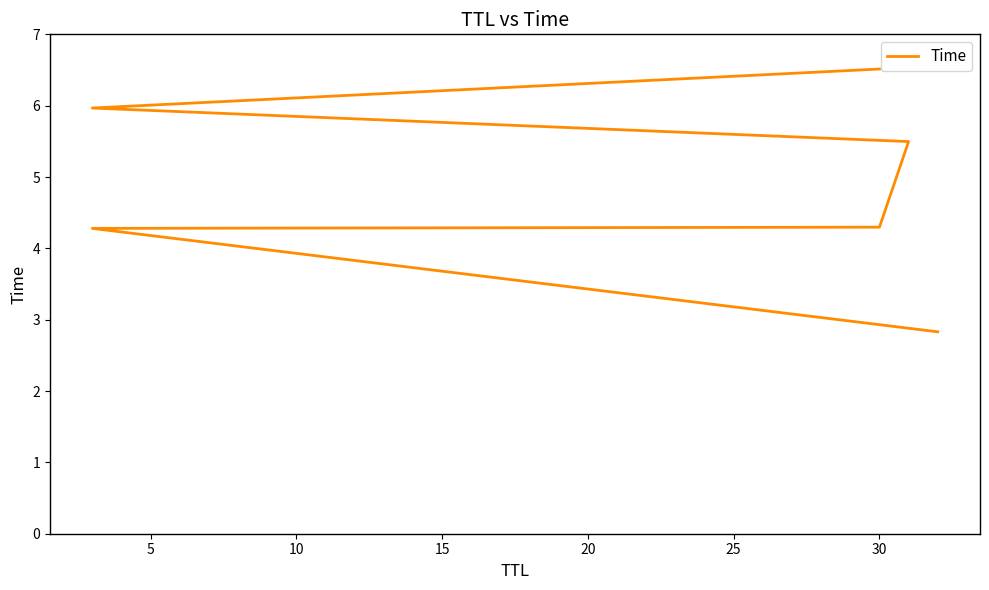

Does the chart have visible grid lines?

No